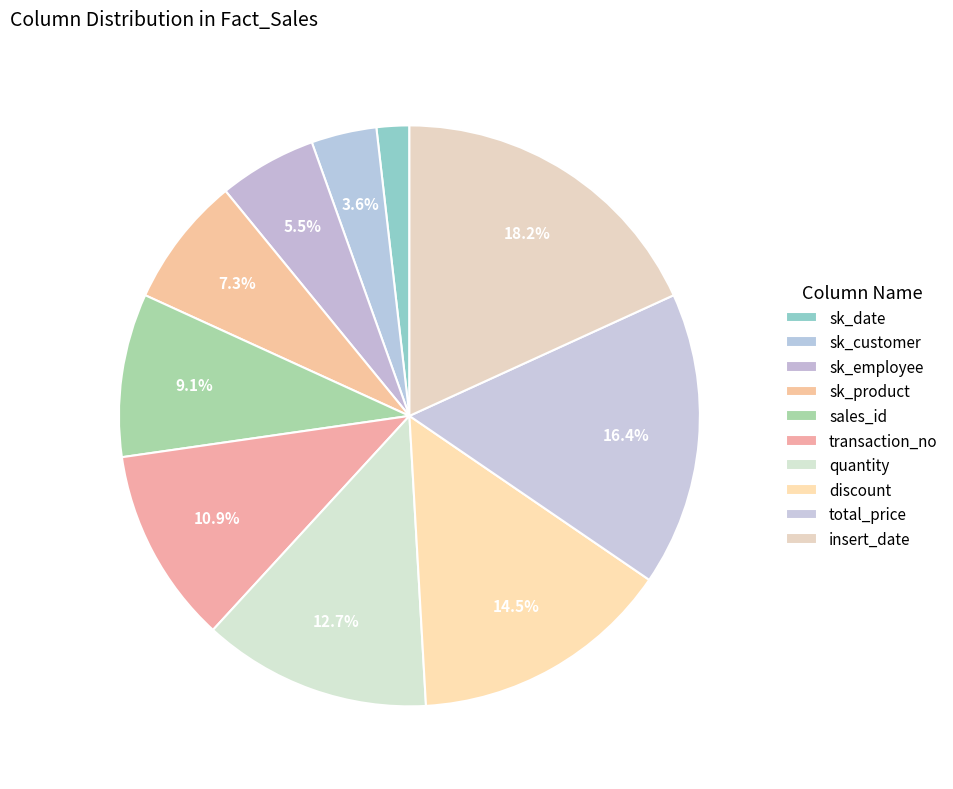

How many segments does this pie chart have?

10